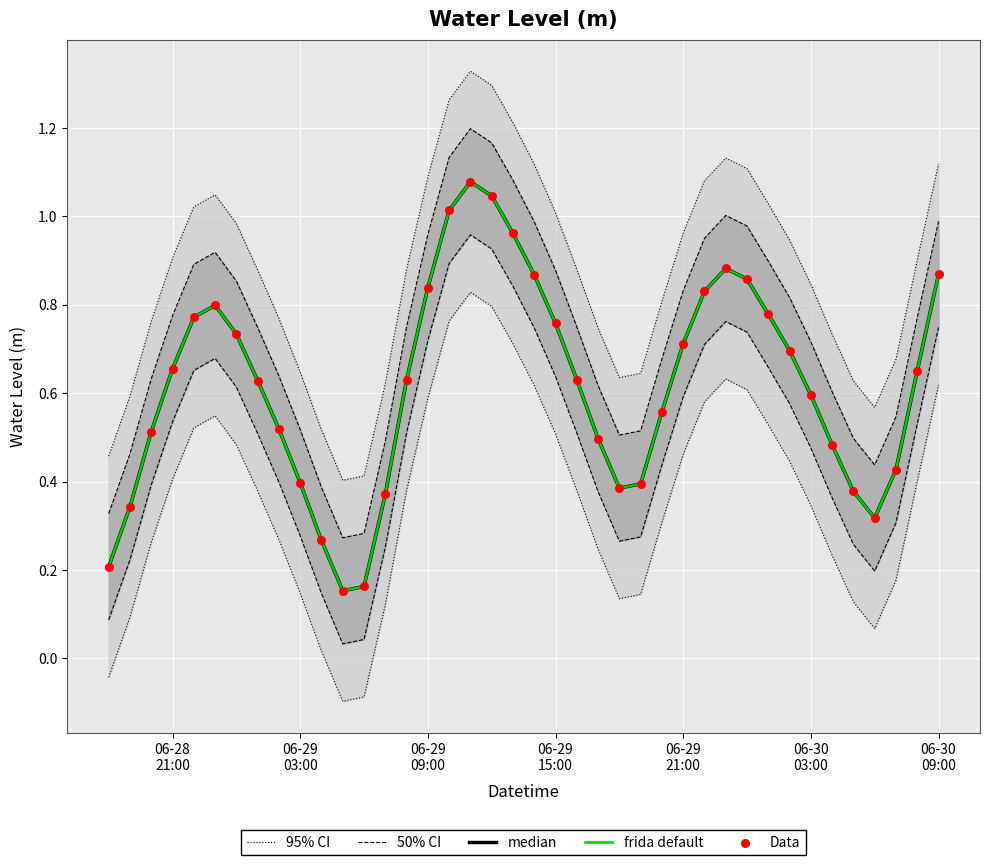

Which series reaches the maximum Y coordinate?

95% CI